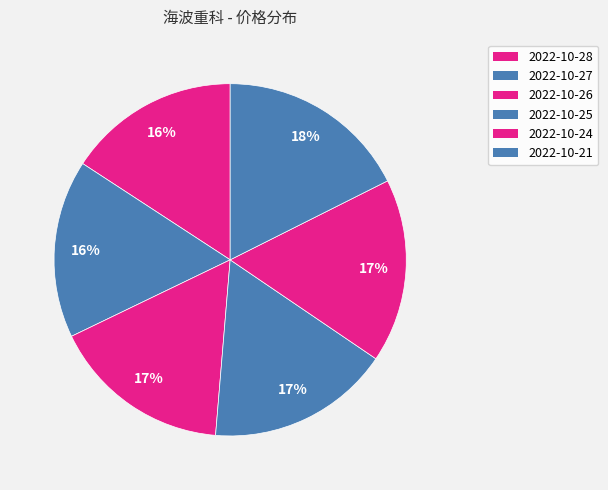

Is there a majority slice in this chart?

No